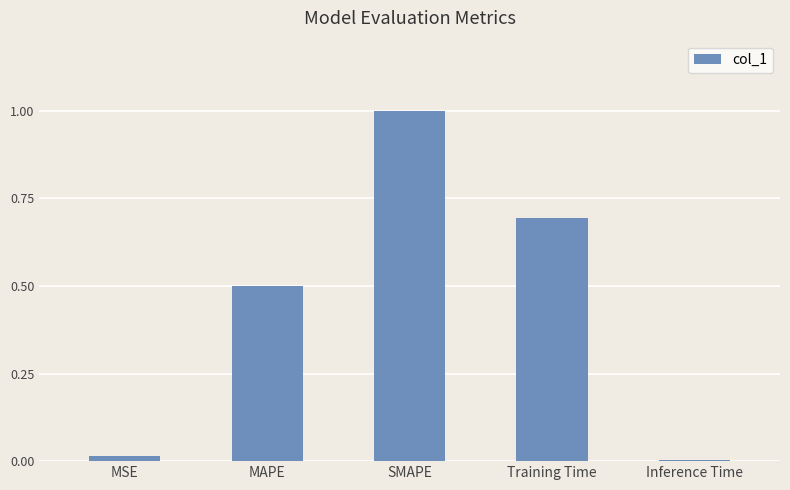

What value does the data have at SMAPE?

2.0